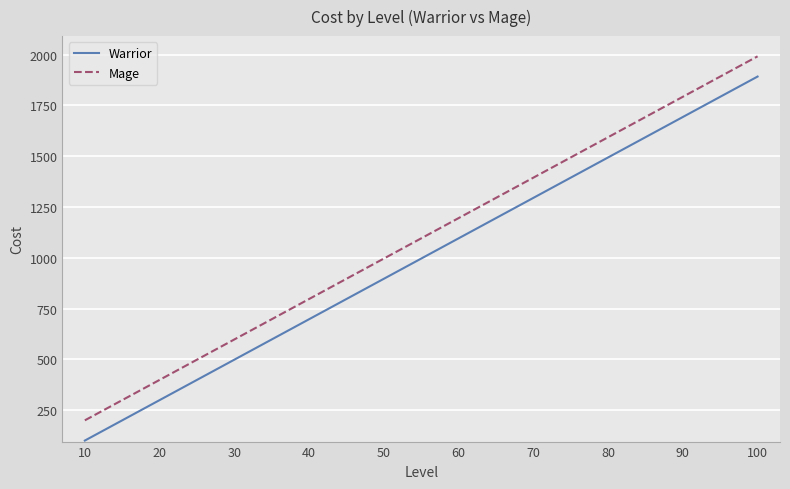

Reading left to right, extract all data points from this chart.

Warrior: 10=100.5	20=299.5	30=498.5	40=697.5	50=896.5	60=1095.5	70=1294.5	80=1493.5	90=1692.5	100=1891.5
Mage: 10=200.0	20=399.0	30=598.0	40=797.0	50=996.0	60=1195.0	70=1394.0	80=1593.0	90=1792.0	100=1991.0